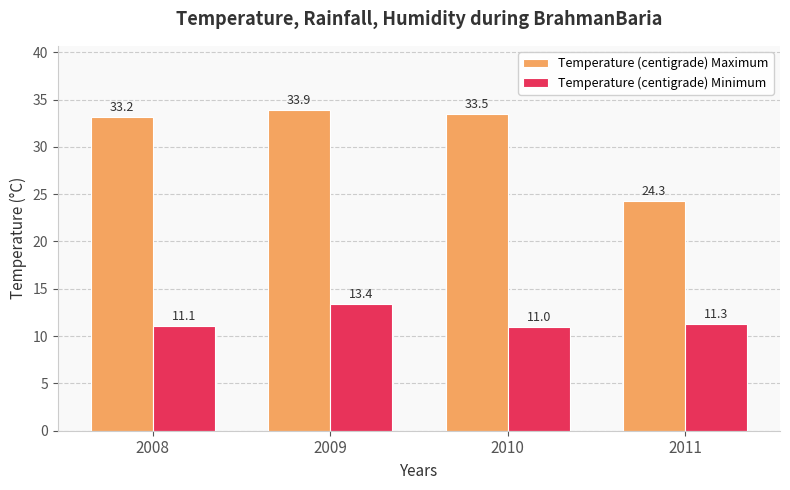

Rank the series by their average value, from lowest to highest.

Temperature (centigrade) Minimum, Temperature (centigrade) Maximum